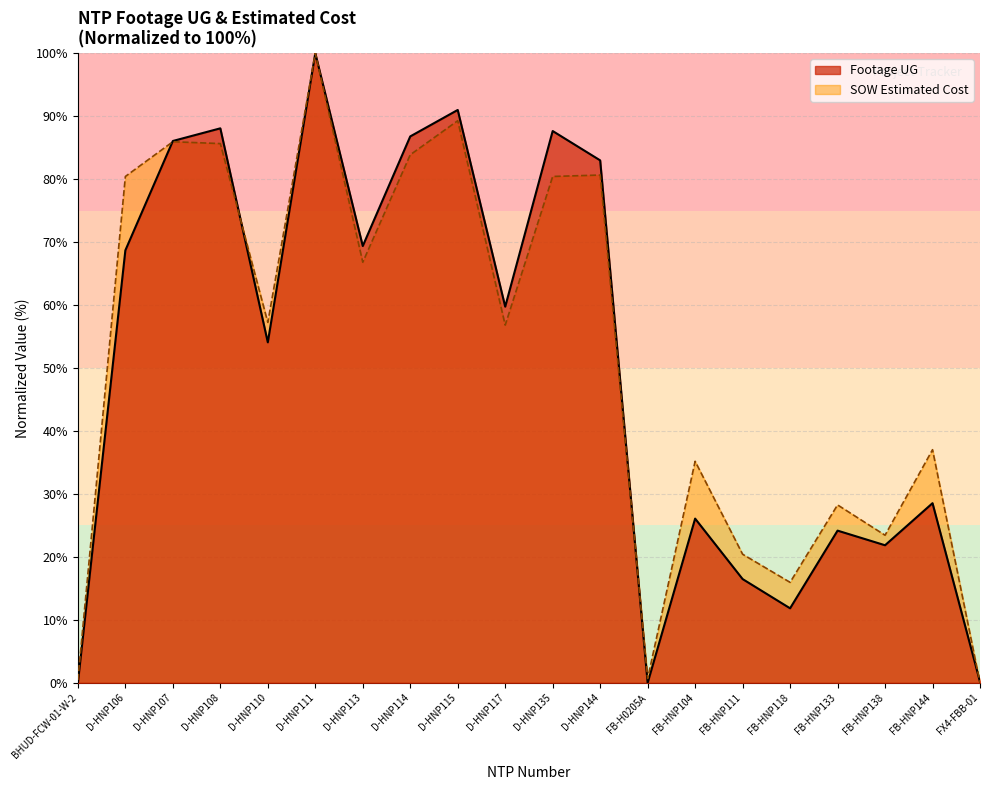

How many values in the SOW Estimated Cost series exceed 57?

10